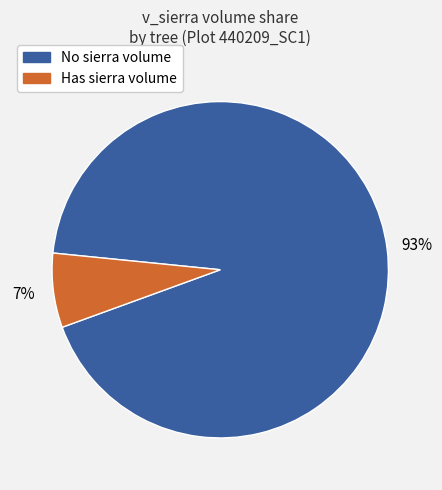

How many slices are in this pie chart?

2